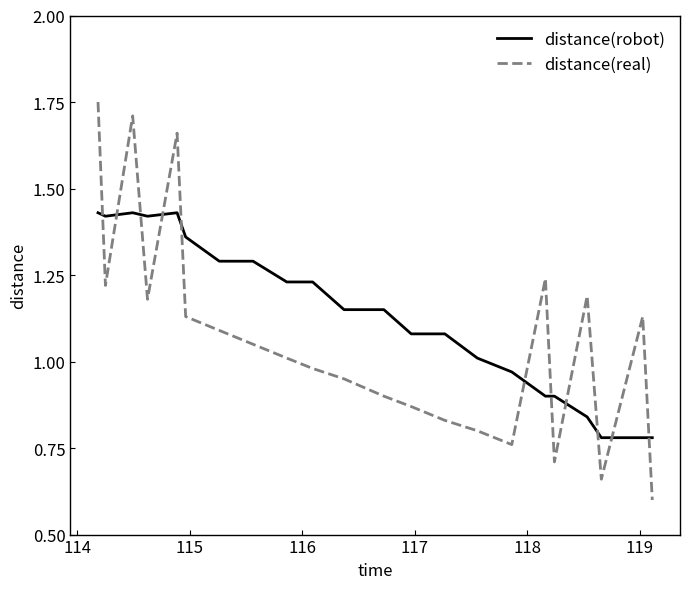

Which series has the largest total across all categories?

distance(robot)